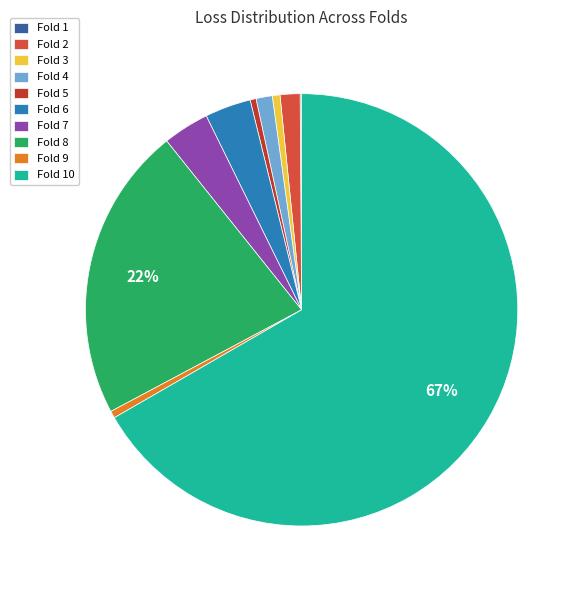

Do Fold 7 and Fold 1 together represent more than half of the pie?

No